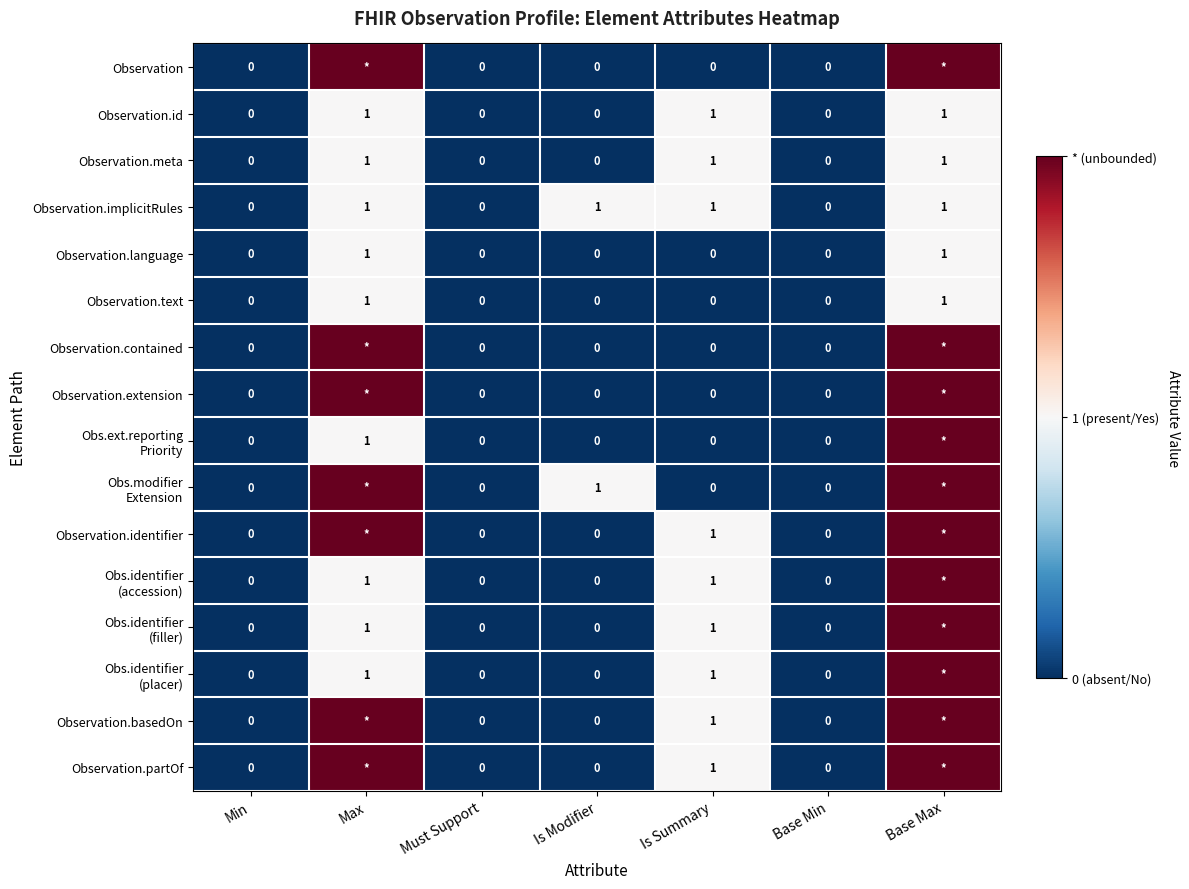

Is it true that Observation.implicitRules equals 1 at Base Max?

True